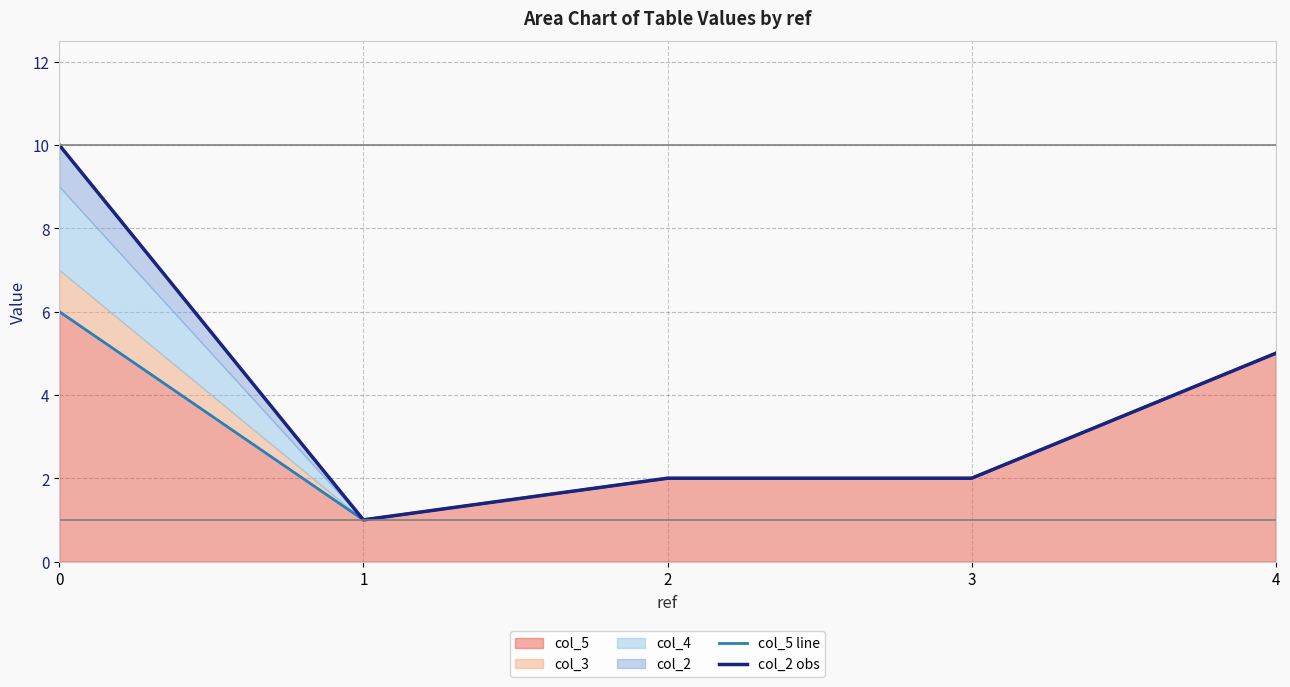

What is the difference between the second highest and minimum values in the col_2 obs series?

4